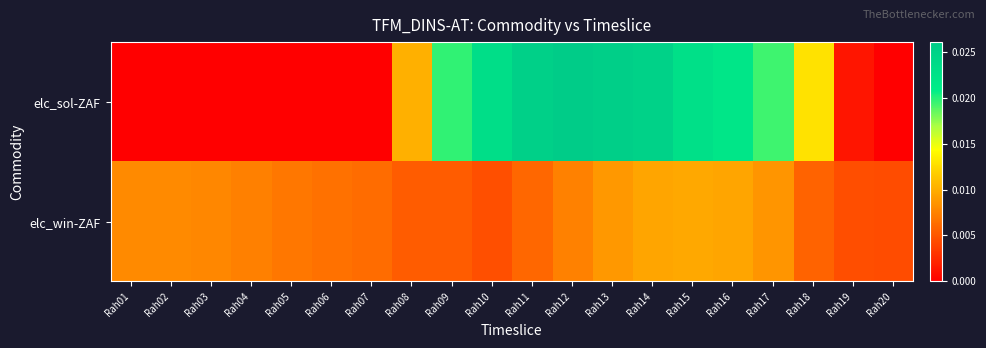

Rank the series by their maximum value, from lowest to highest.

elc_win-ZAF, elc_sol-ZAF